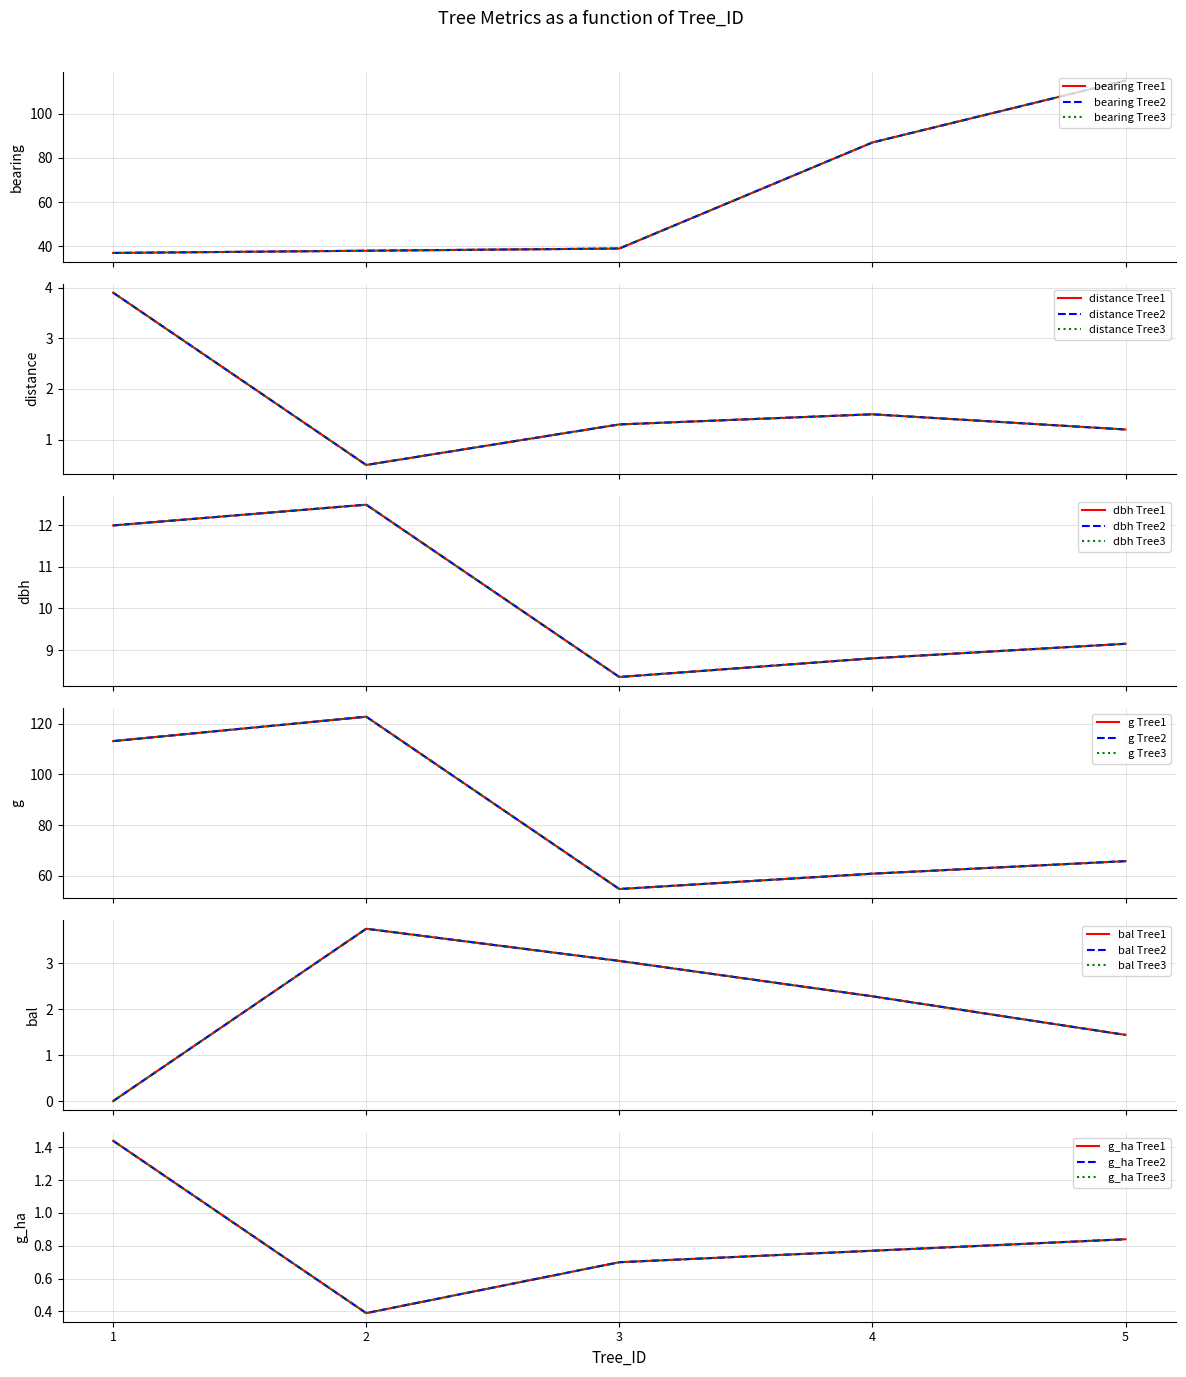

How many categories are shown in the chart?

5